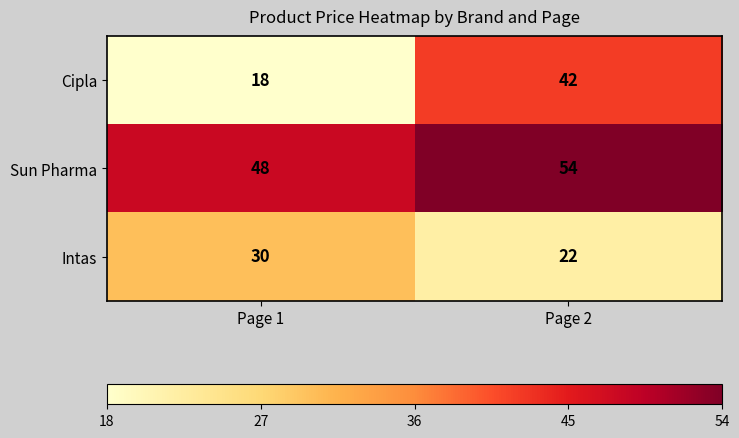

What is the spread (max minus min) of values at Page 1?

30